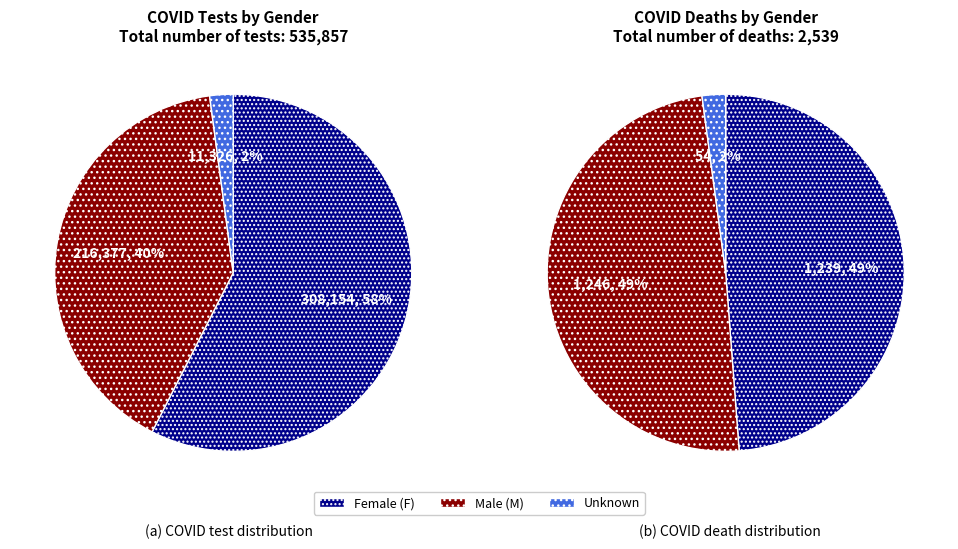

Does any single category account for the majority?

Yes